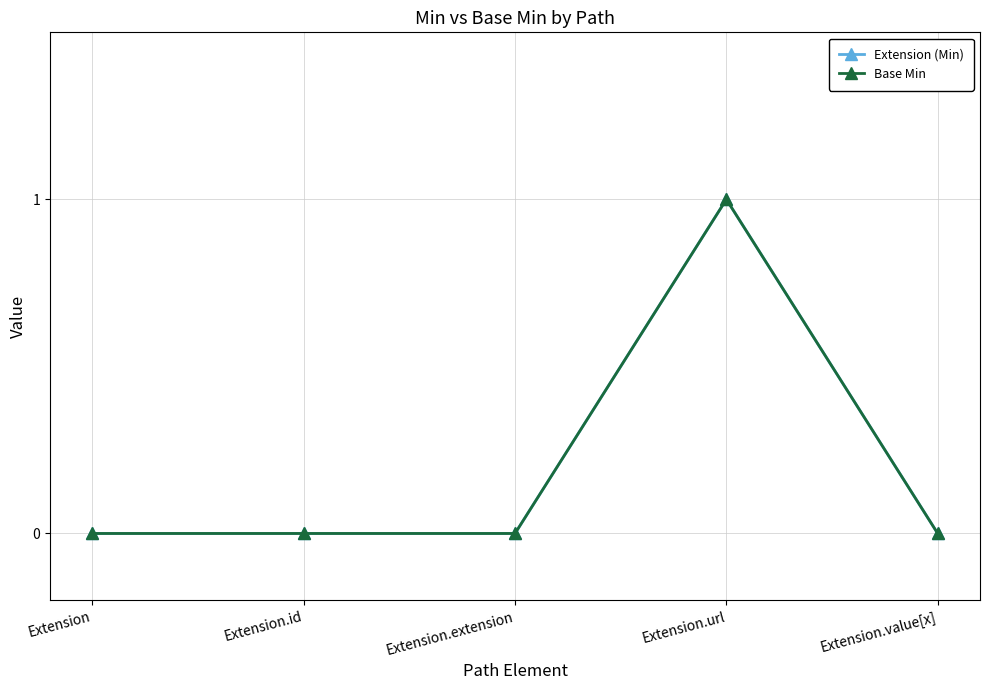

Does the chart display data point markers on the line(s)?

Yes